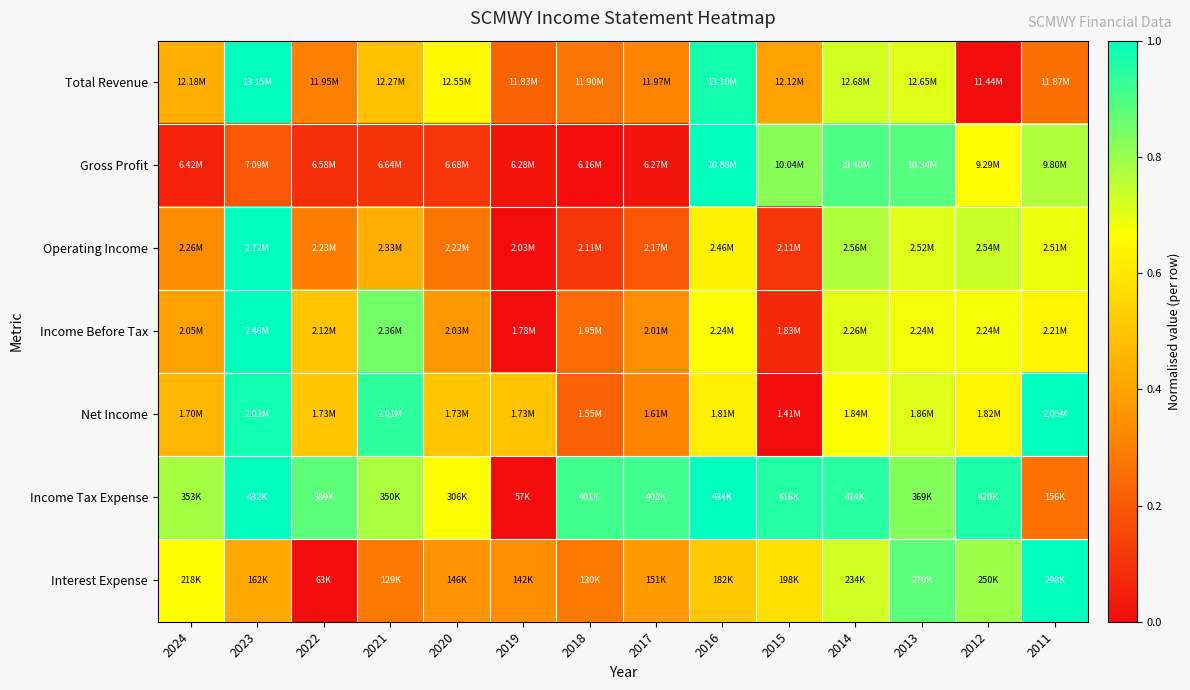

Which category has the highest value across all series?

2023